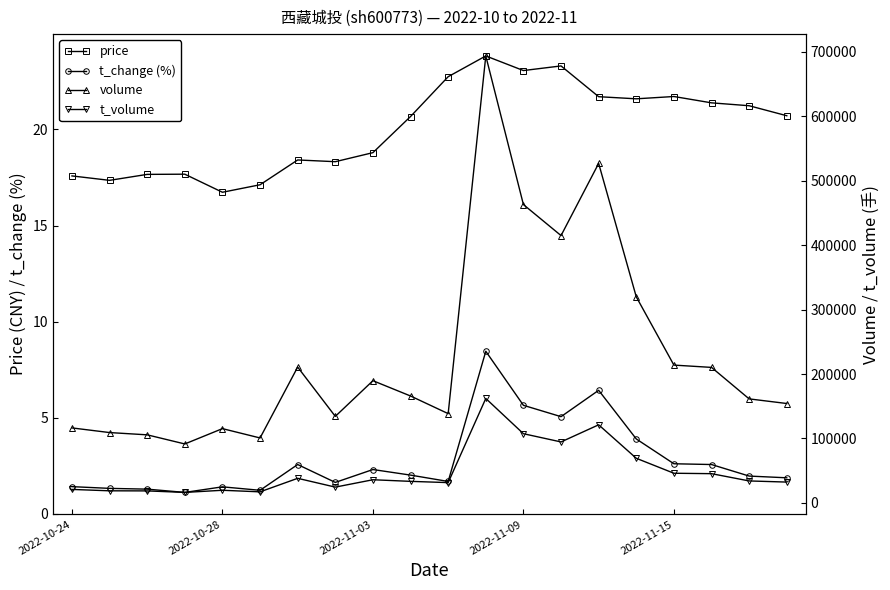

What is the value of the volume point at the 1st from the left?

116413.0